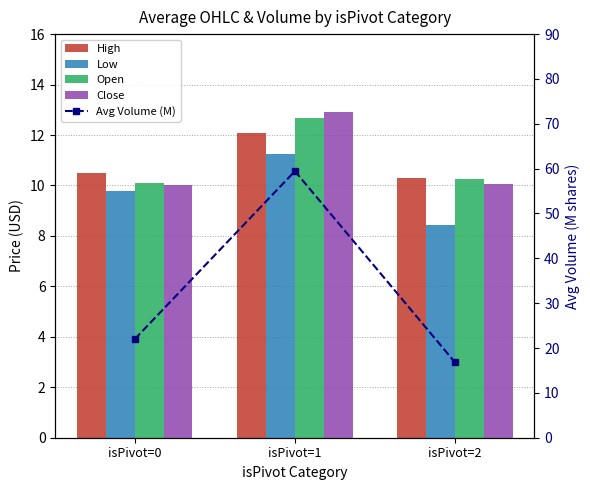

List the series in order of their peak value, highest first.

Avg Volume (M), Close, Open, High, Low